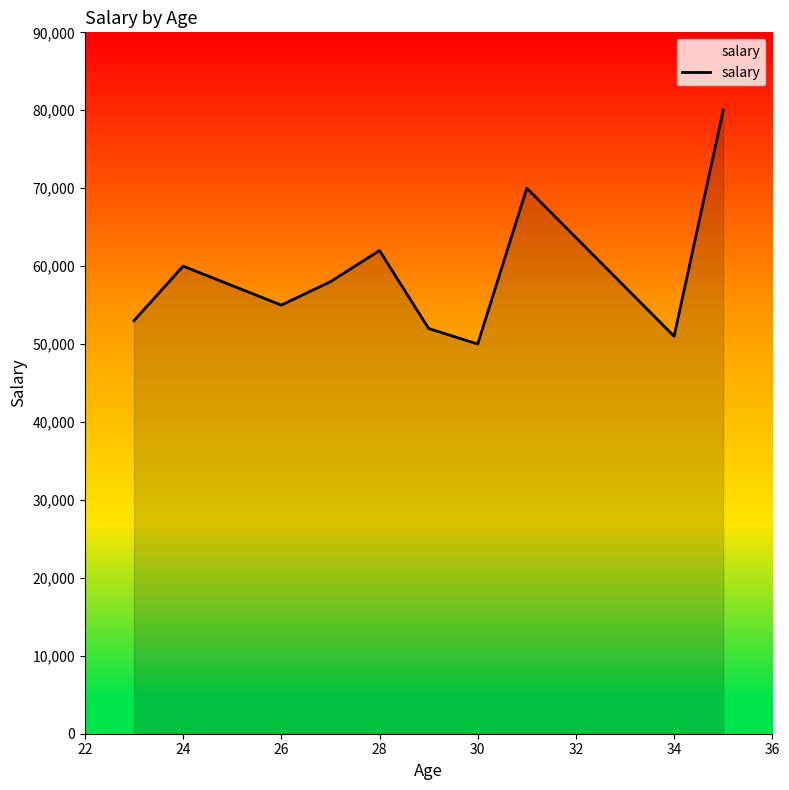

How many values exceed 55000?

5